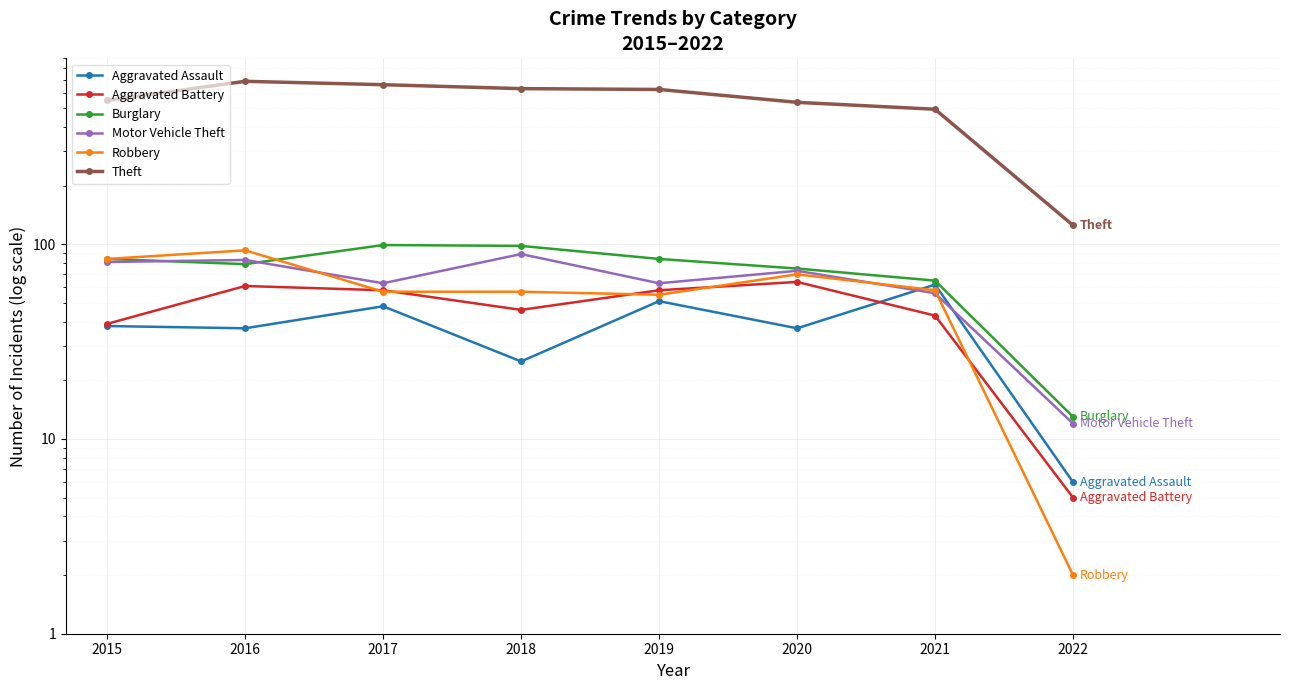

Reading right to left, list all the values displayed in this chart.

Aggravated Assault: 6	62	37	51	25	48	37	38
Aggravated Battery: 5	43	64	58	46	58	61	39
Burglary: 13	65	75	84	98	99	79	84
Motor Vehicle Theft: 12	56	73	63	89	63	83	81
Robbery: 2	58	70	55	57	57	93	84
Theft: 125	493	535	623	629	659	686	547